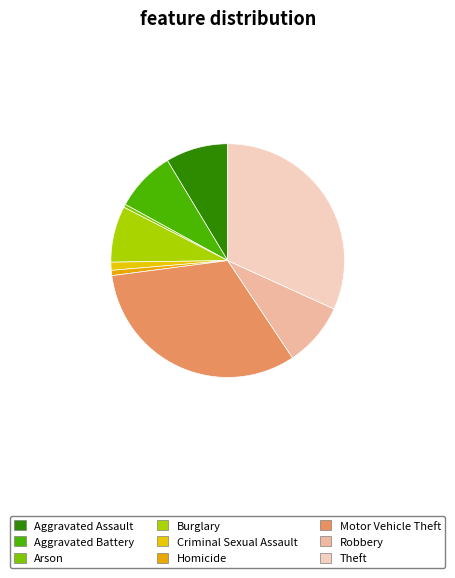

How many slices are in this pie chart?

9